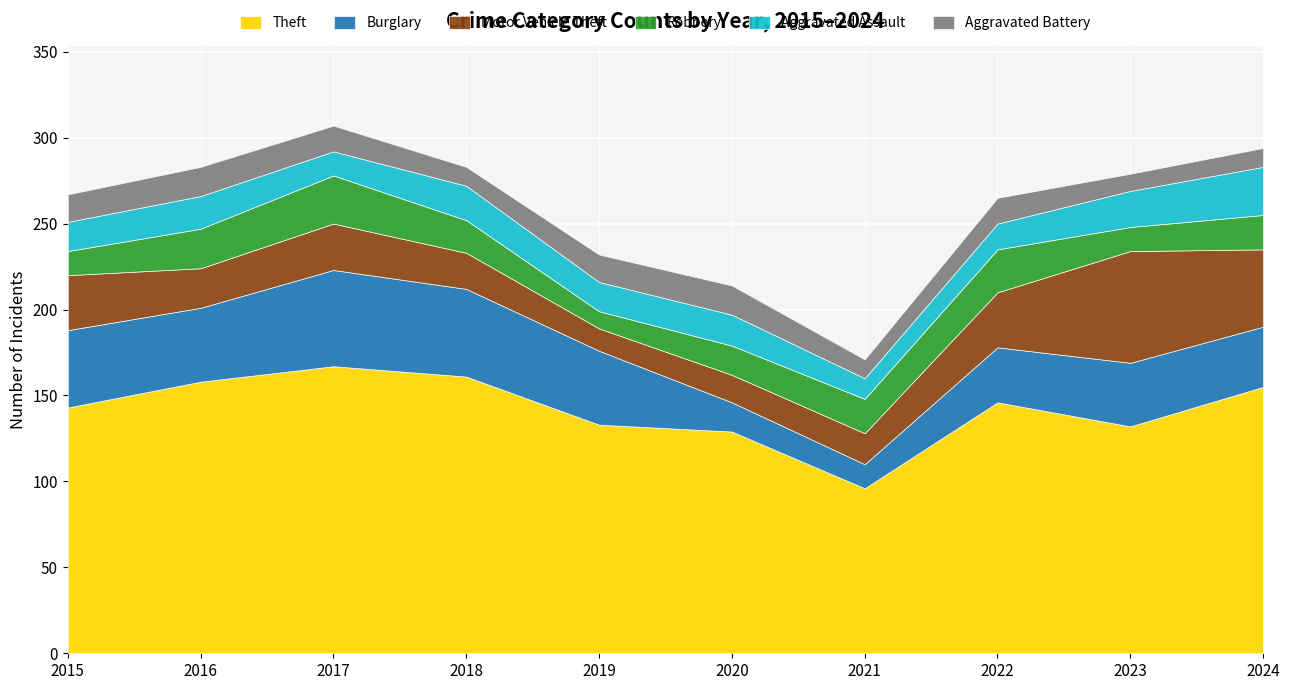

At how many categories does at least one series exceed 162?

1